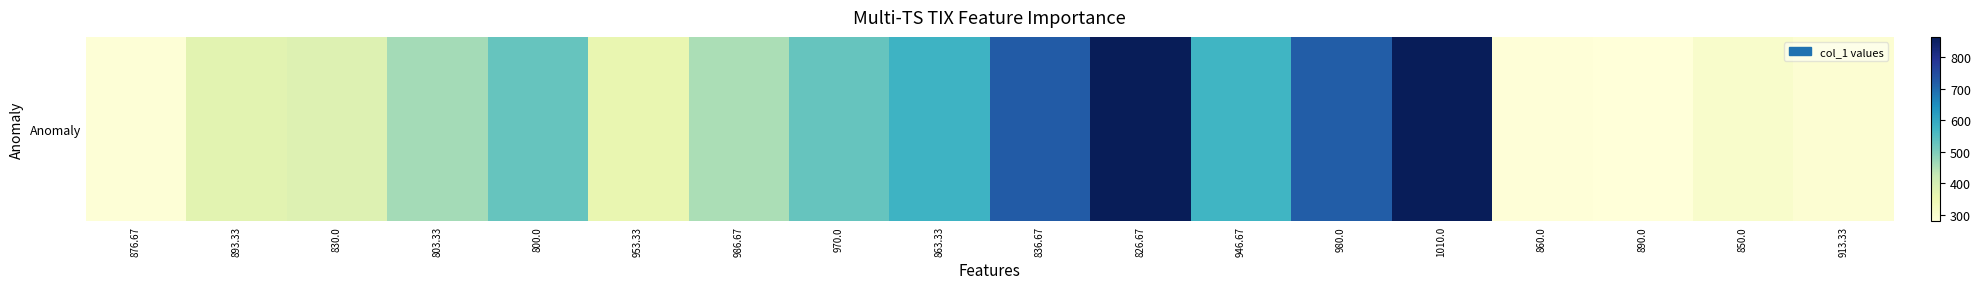

True or false: the data shows 864.0 at 826.67.

True